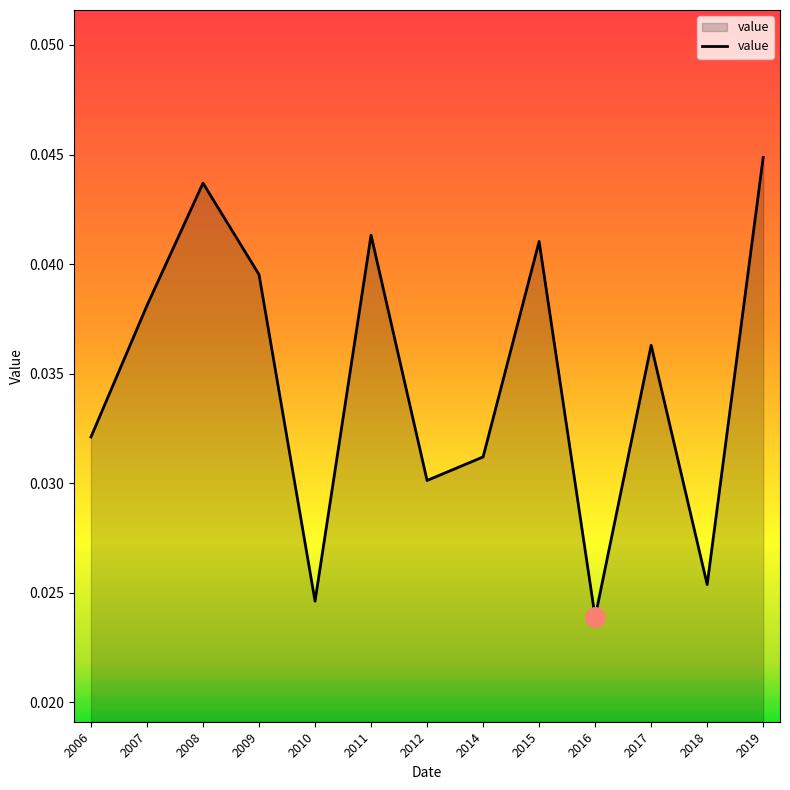

Which label corresponds to the smallest value in the chart?

2016